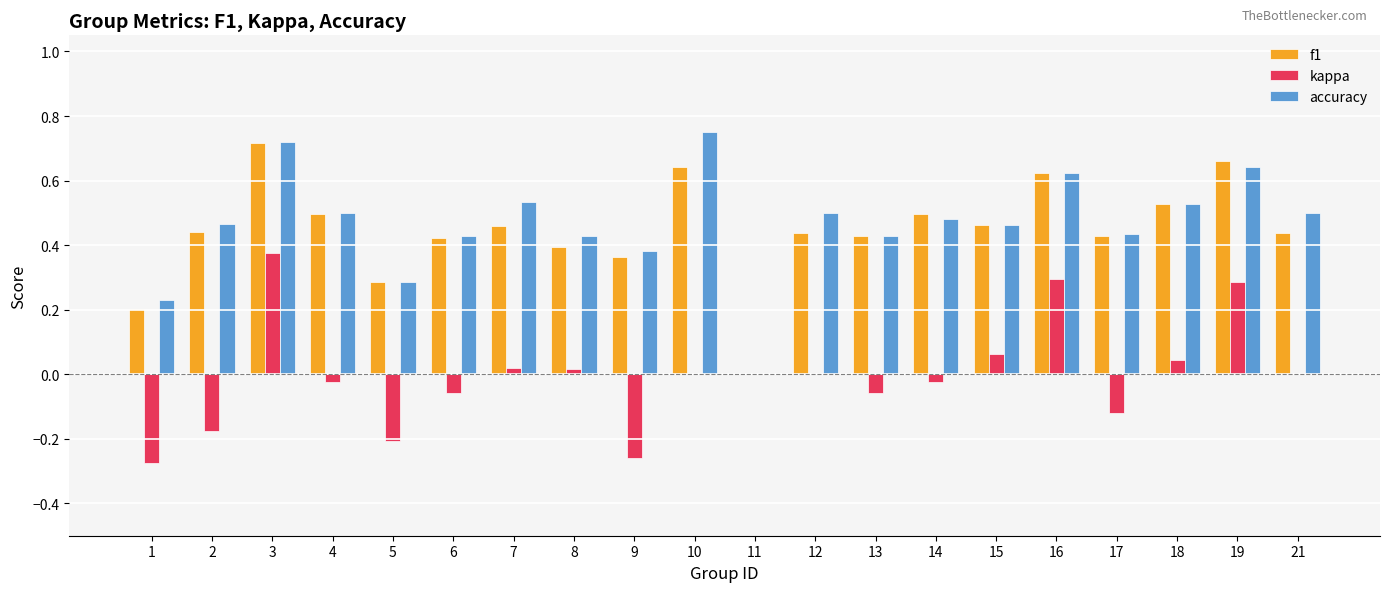

Is it true that f1 equals 0.4 at 2?

True